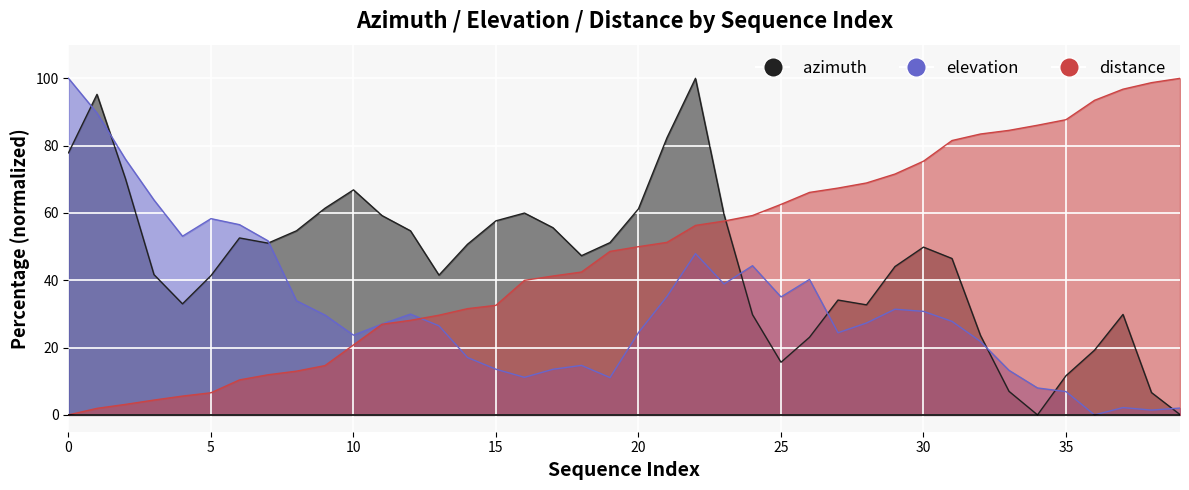

What are all the series names shown in the legend?

azimuth, elevation, distance